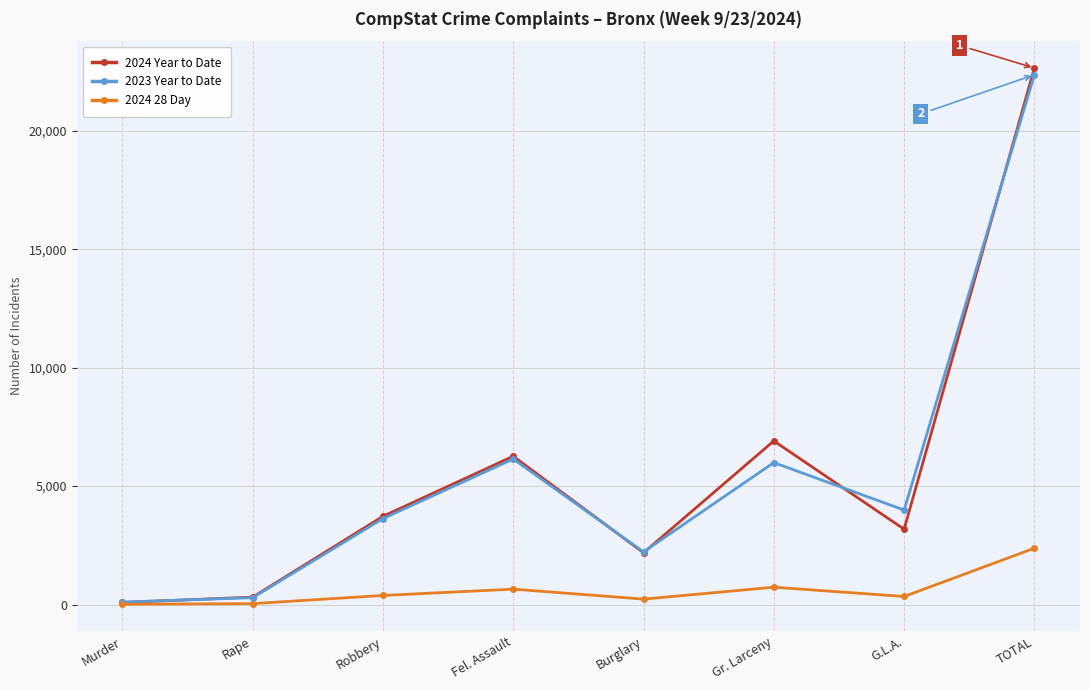

True or false: 2024 Year to Date has more than 1 points higher than both neighbors.

True